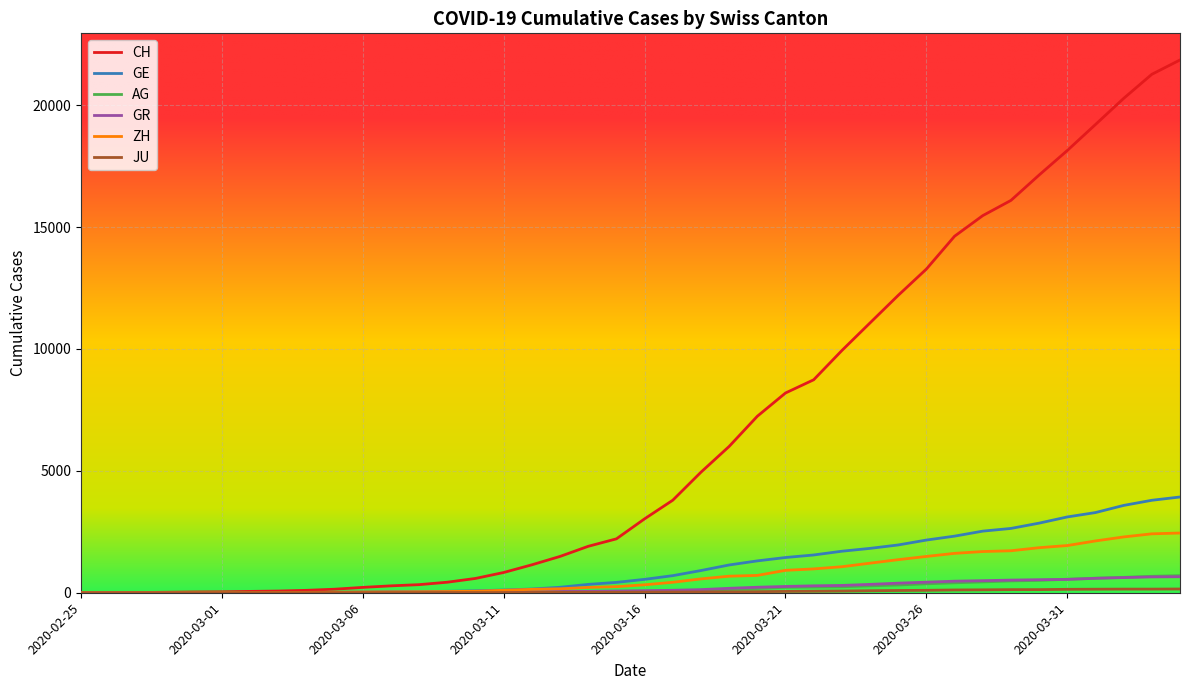

Which series has the widest spread of values?

CH